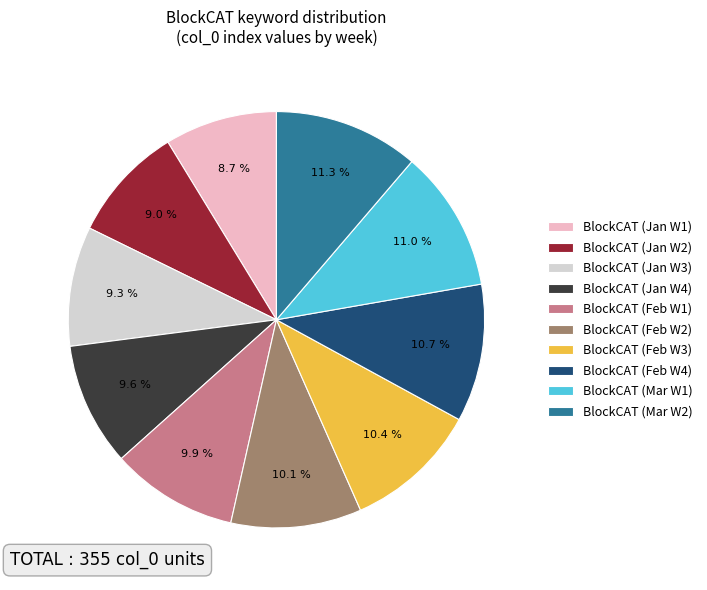

What percentage do BlockCAT (Mar W2) and BlockCAT (Mar W1) together represent?

22.3%